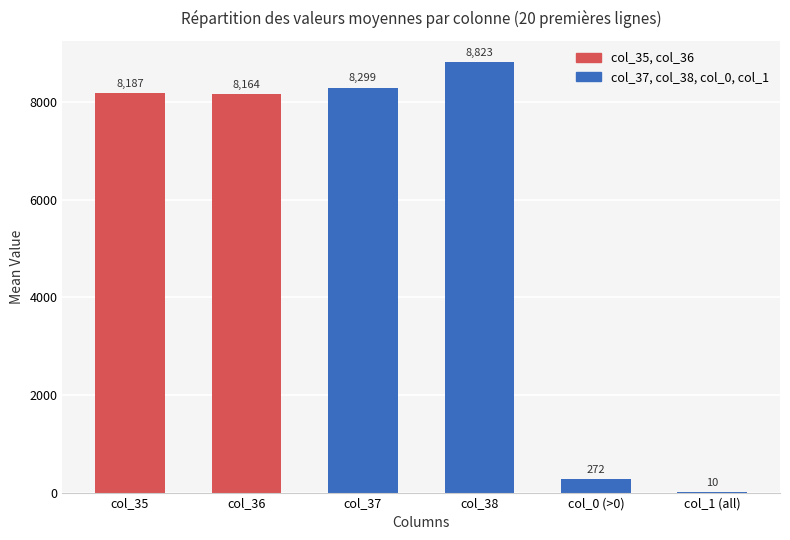

The value at col_35 is 8186.9. True or false?

True